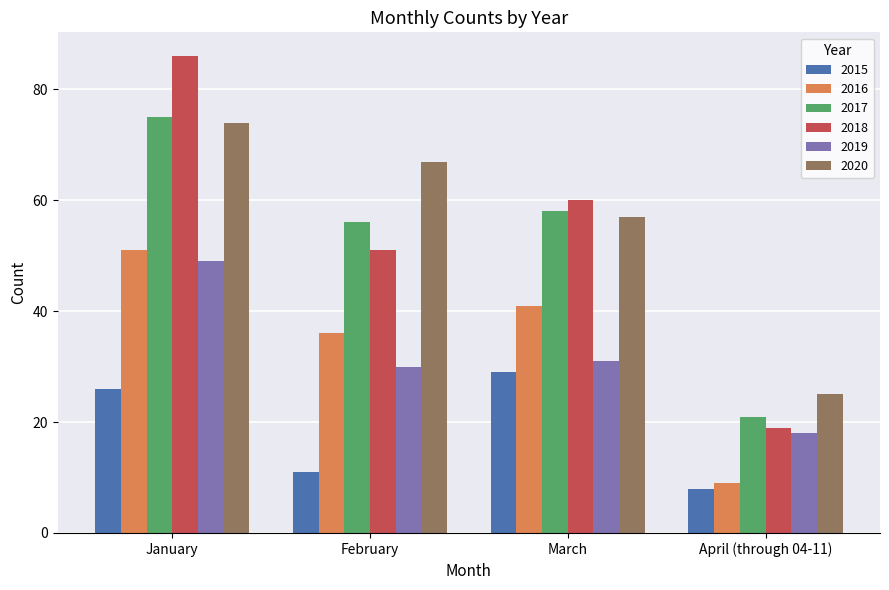

Count the number of categories in the chart.

4